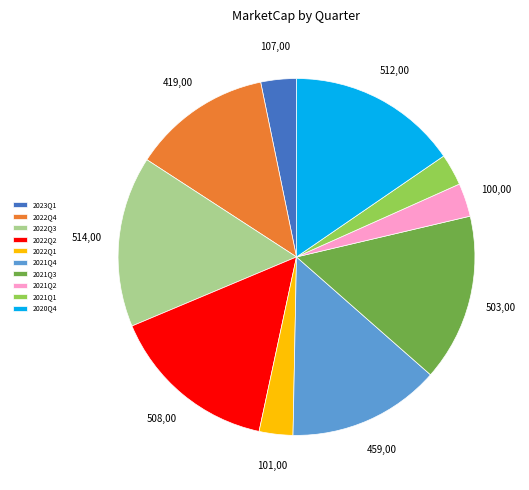

Count the number of slices in the pie.

10